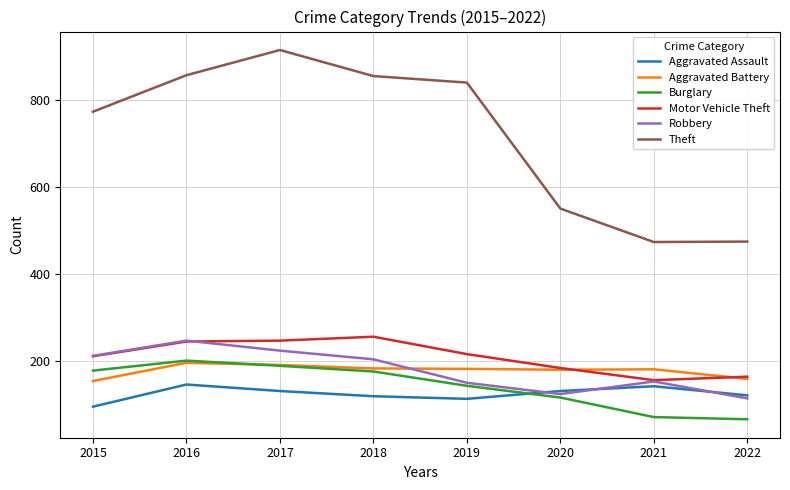

What is the smallest value displayed?

66